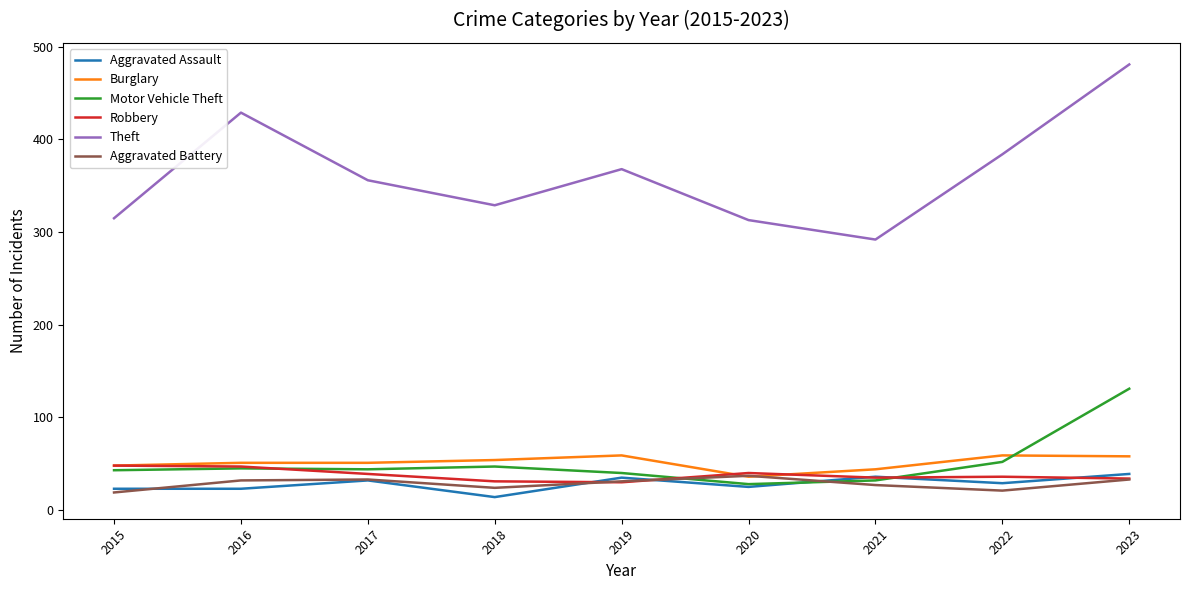

Does the chart display data point markers on the line(s)?

No